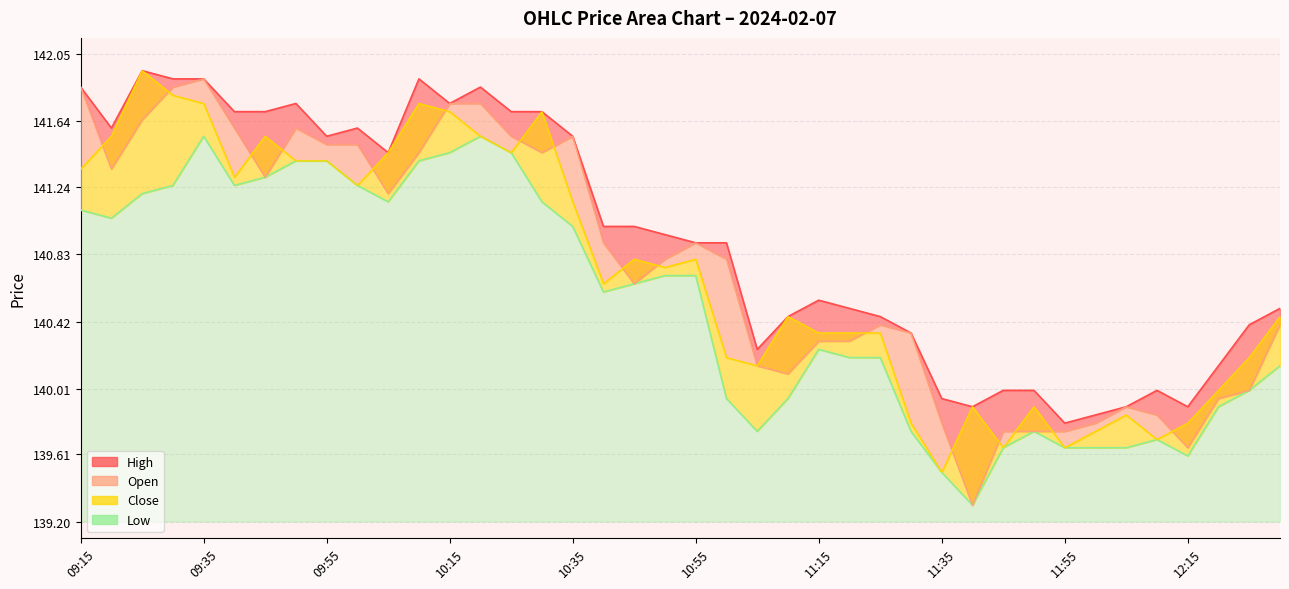

True or false: High and Close cross at least once.

False